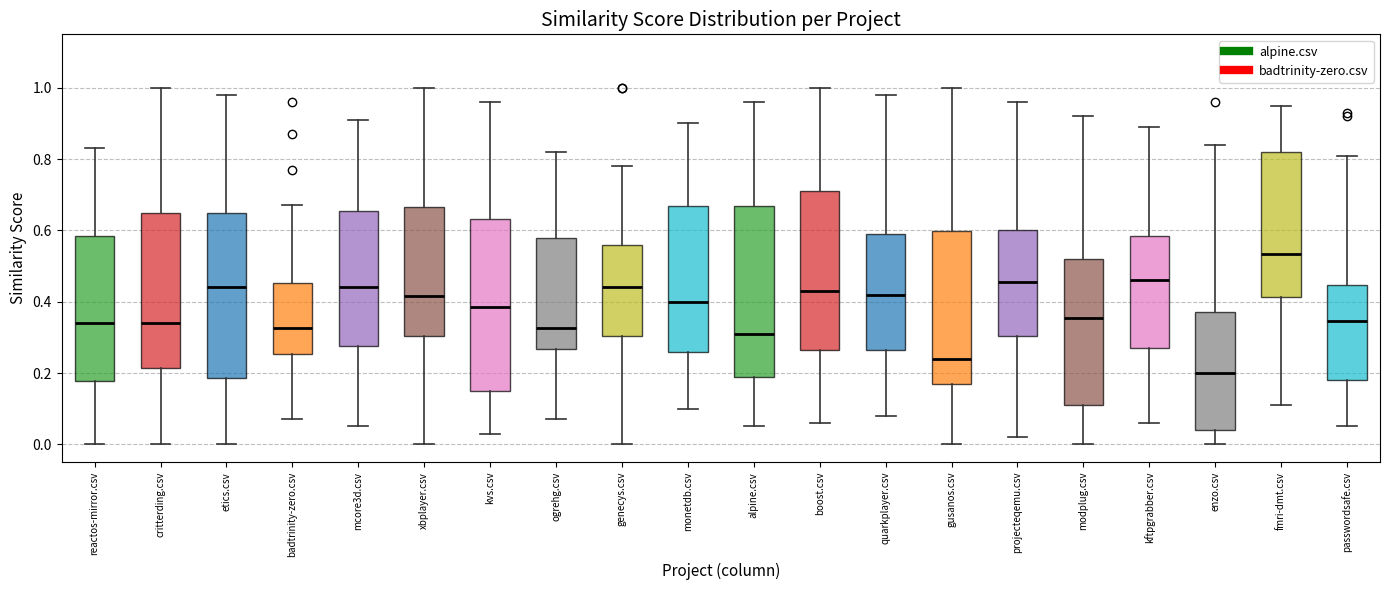

Which box has the highest median line?

fmri-dmt.csv